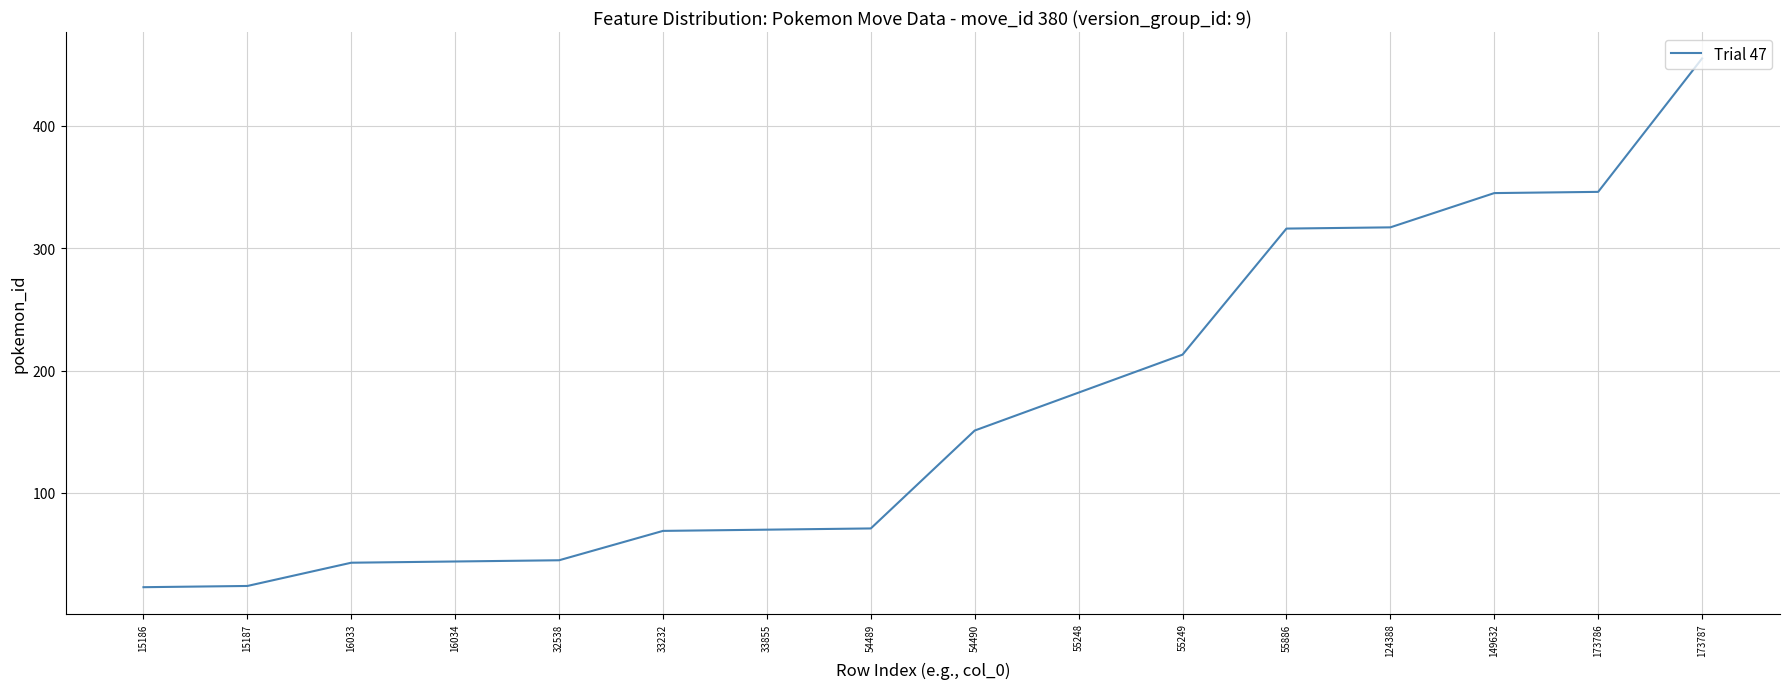

What is the average value?

170